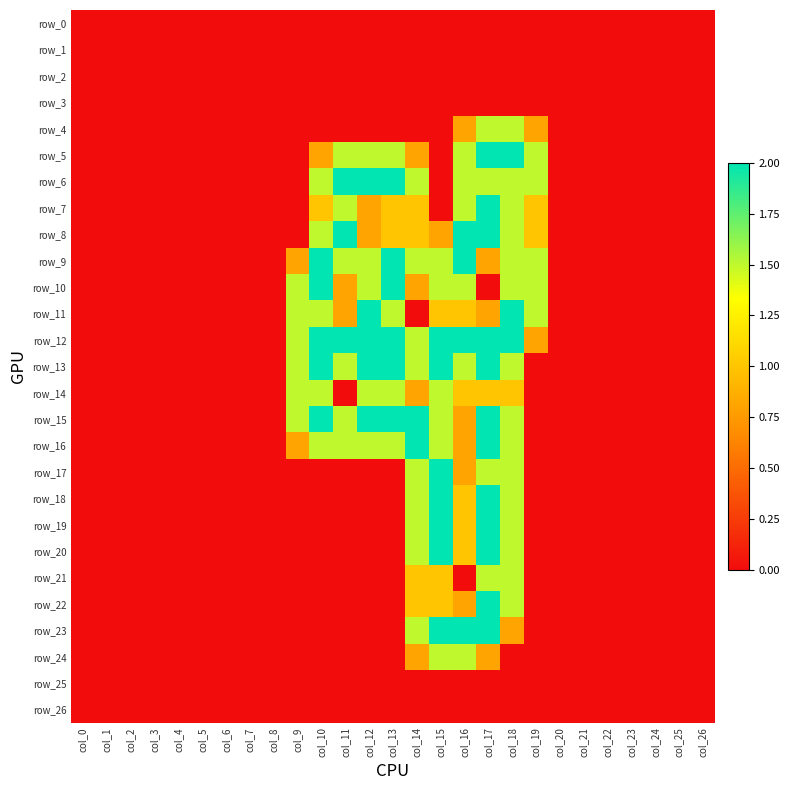

Which series changed the most between col_6 and col_26?

row_0